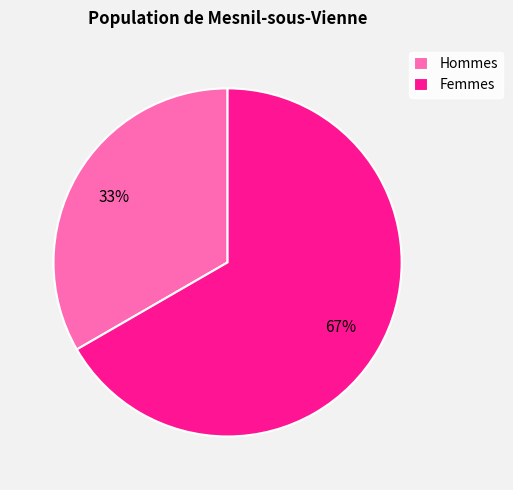

Is there a majority slice in this chart?

Yes